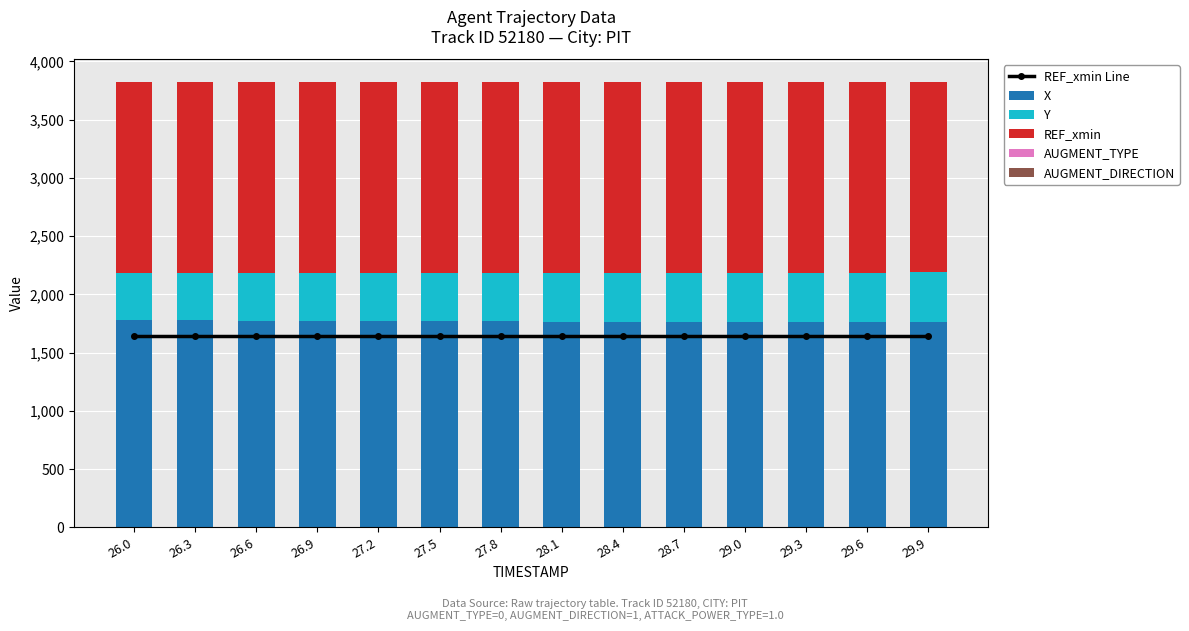

What is the maximum value for REF_xmin?

1638.3